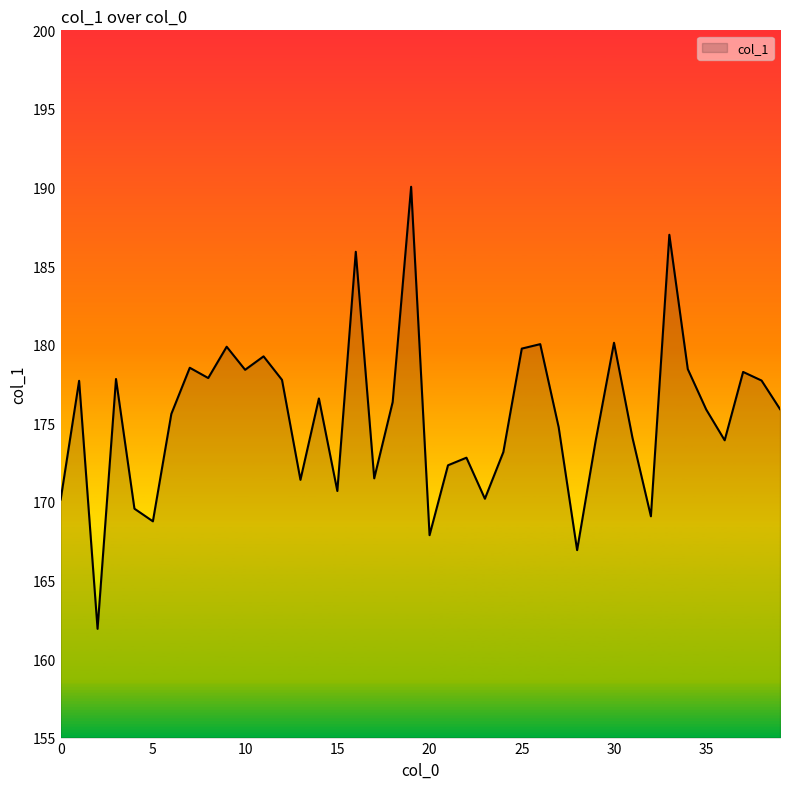

What is the greatest value displayed?

190.0